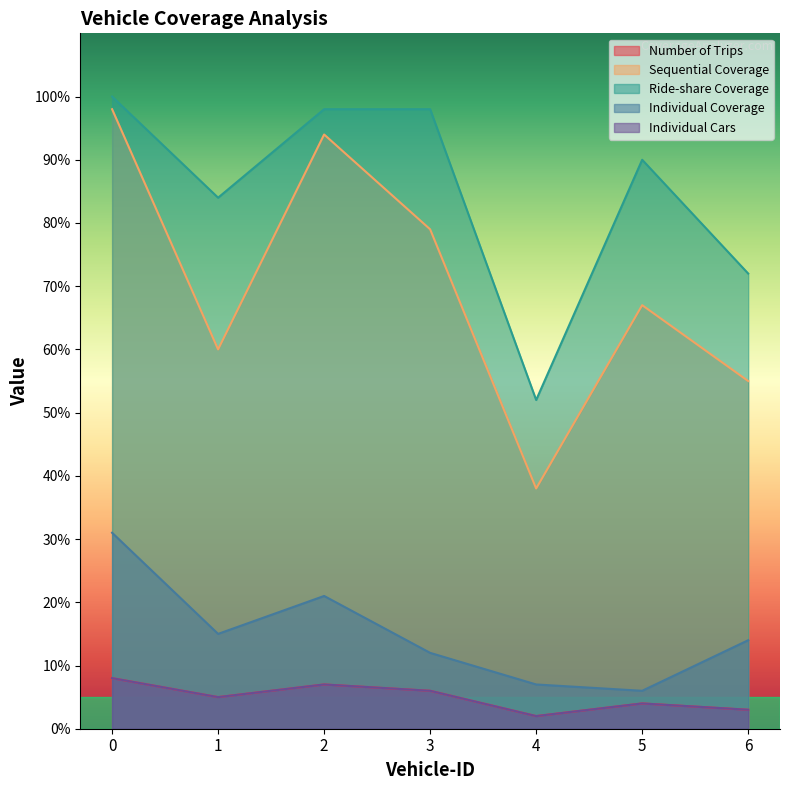

True or false: Sequential Coverage and Number of Trips intersect in this chart.

False